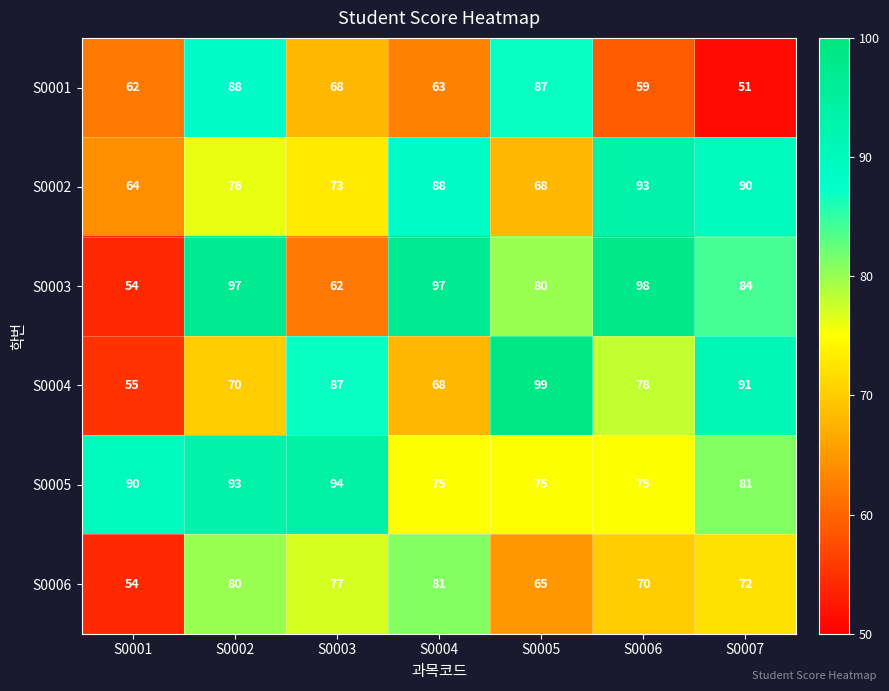

Which series has the largest total across all categories?

S0005